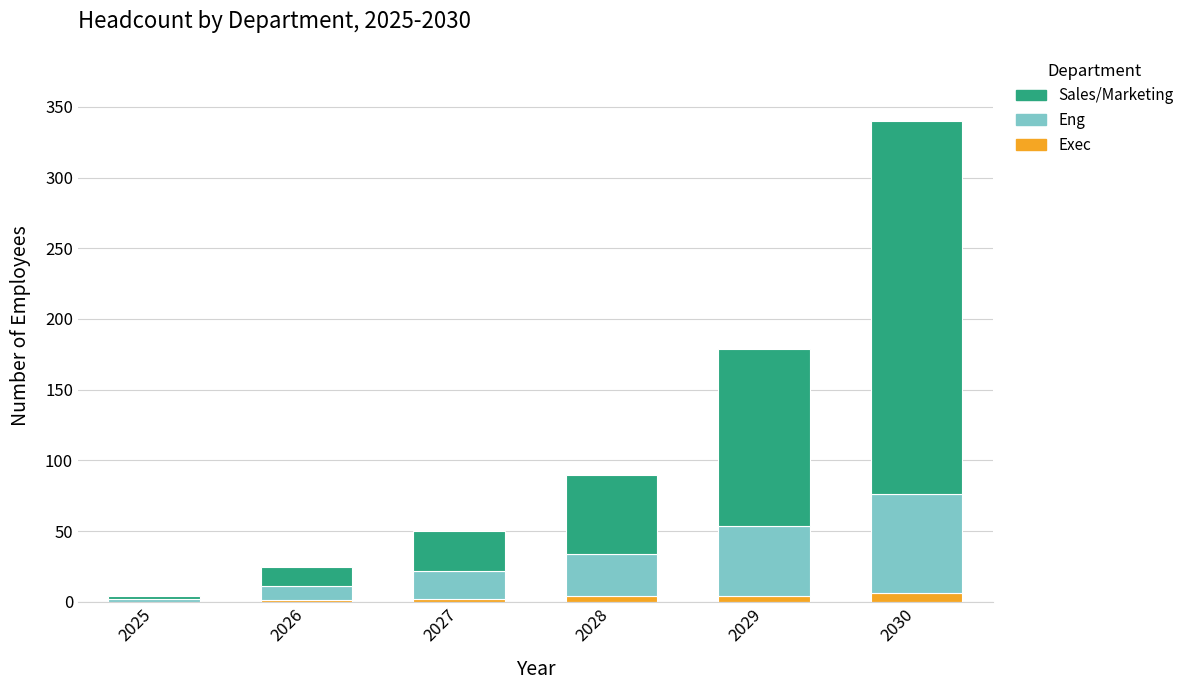

What is the sum of all Exec values?

17